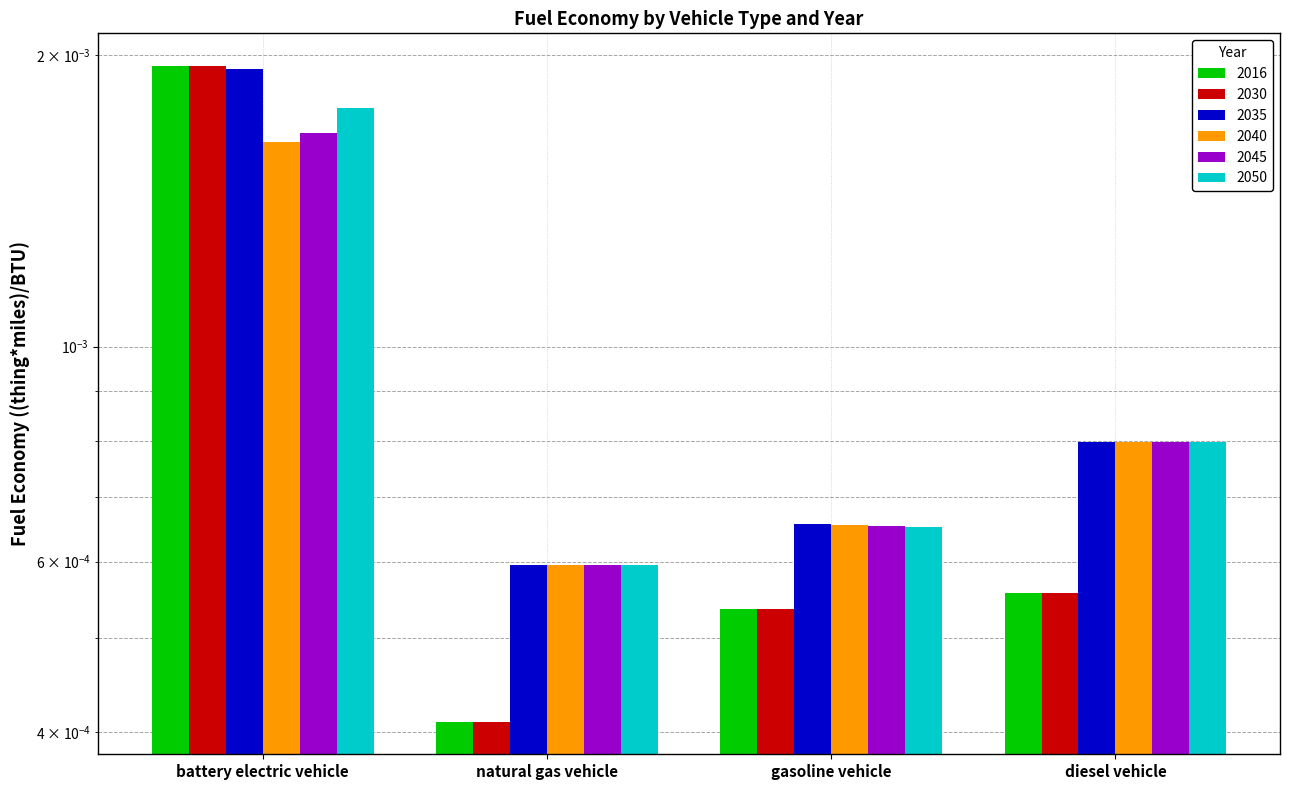

At how many categories does at least one series exceed 0?

4